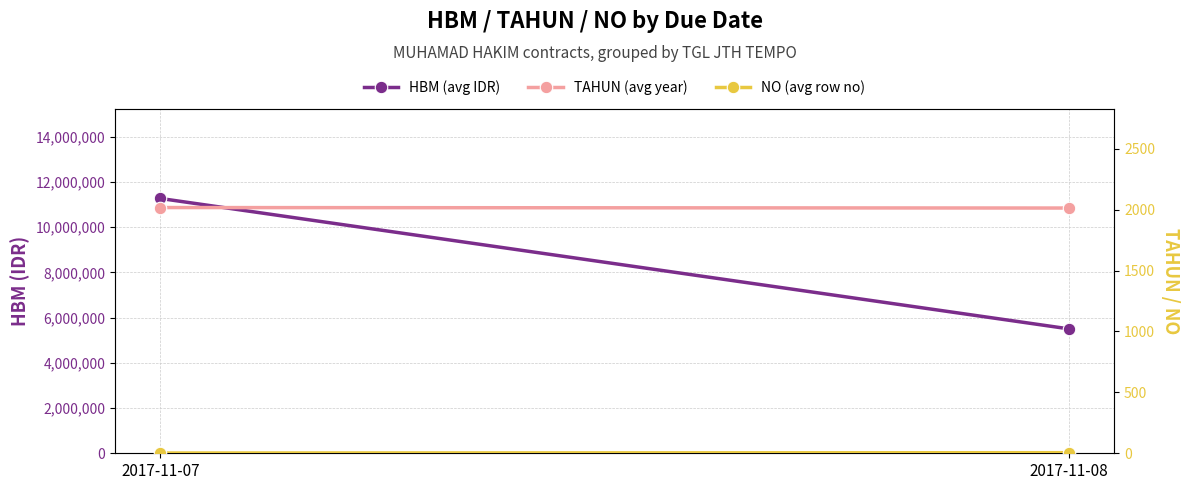

Where is TAHUN (avg year) nearest to the value 2015?

2017-11-07